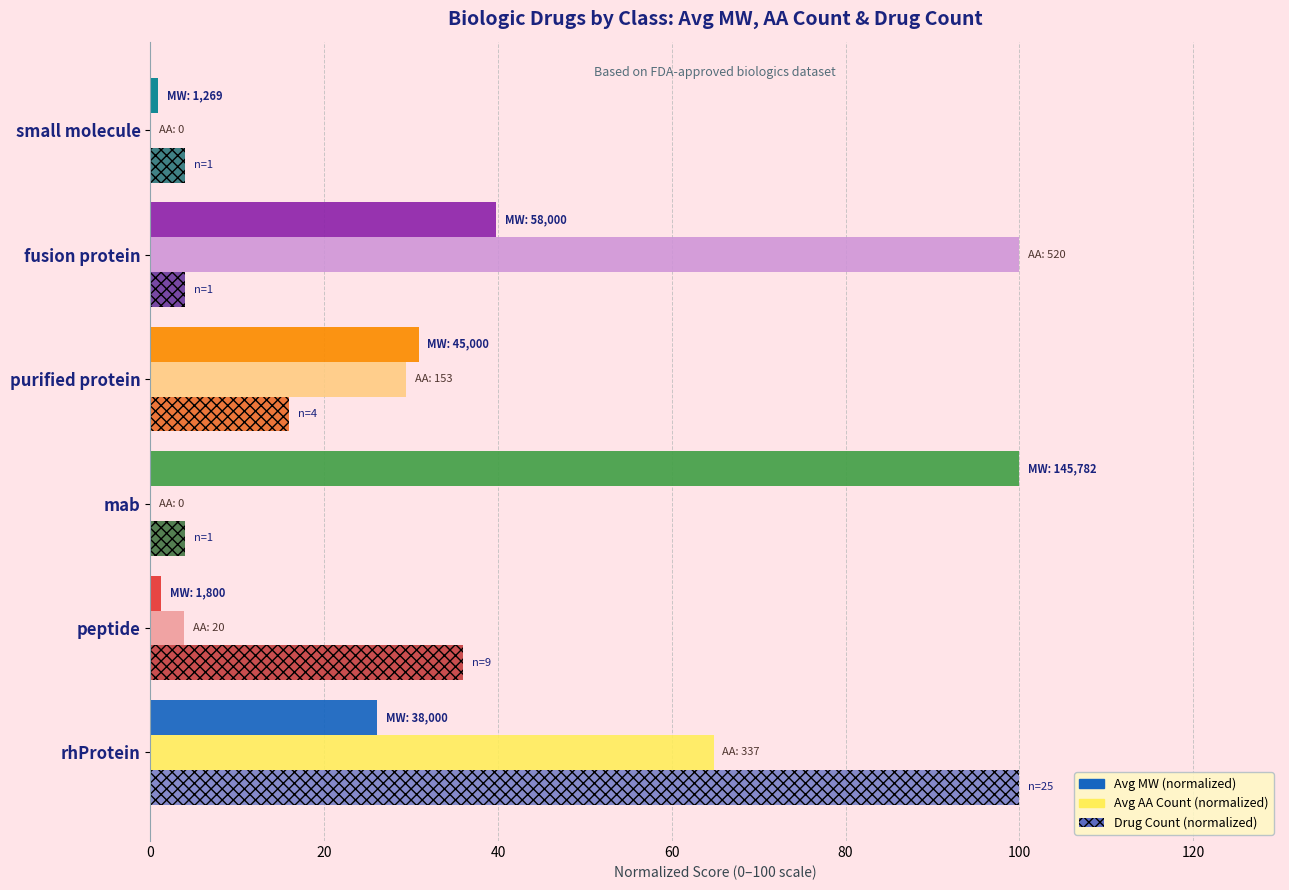

Is it true that Avg AA Count (normalized) equals 158.2 at fusion protein?

False